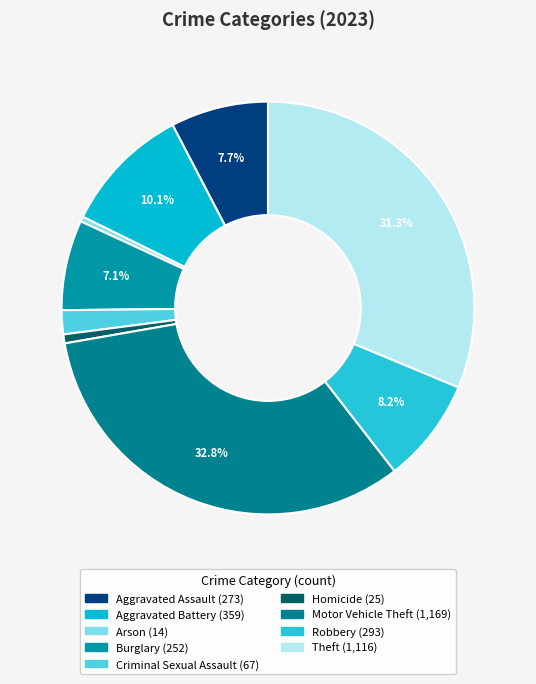

Is the sum of Motor Vehicle Theft and Robbery greater than half?

No